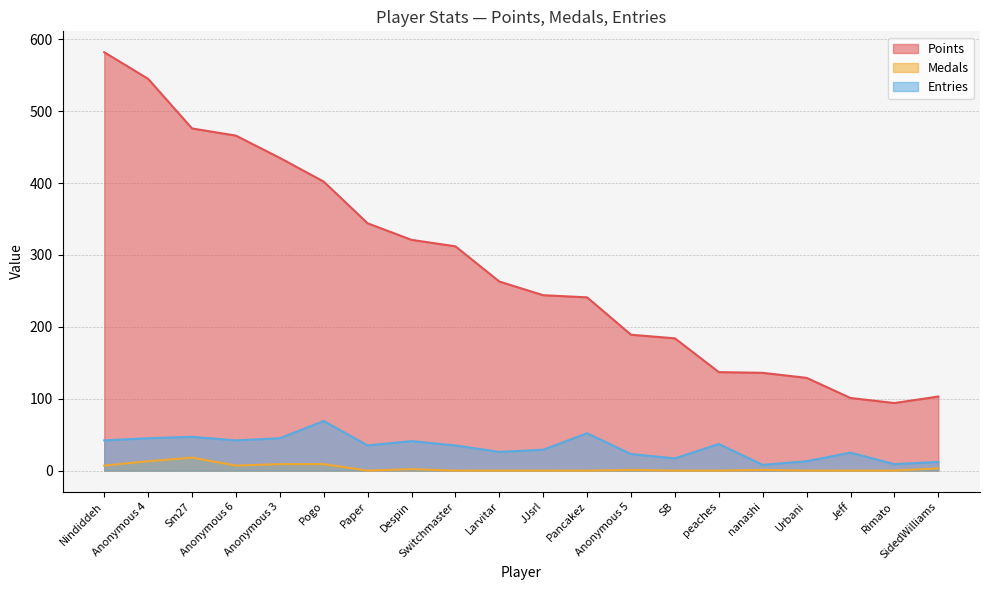

Rank the categories by Points value from highest to lowest.

Nindiddeh, Anonymous 4, Sm27, Anonymous 6, Anonymous 3, Pogo, Paper, Despin, Switchmaster, Larvitar, JJsrl, Pancakez, Anonymous 5, SB, peaches, nanashi, Urbani, SidedWilliams, Jeff, Rimato